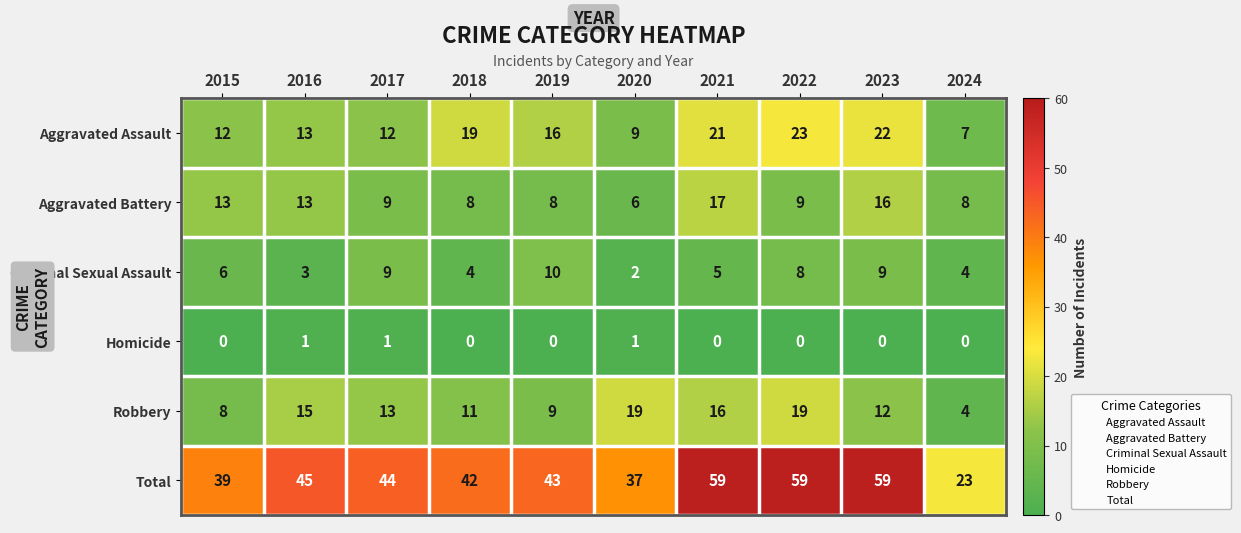

Where does the Total series first go above 44?

2016